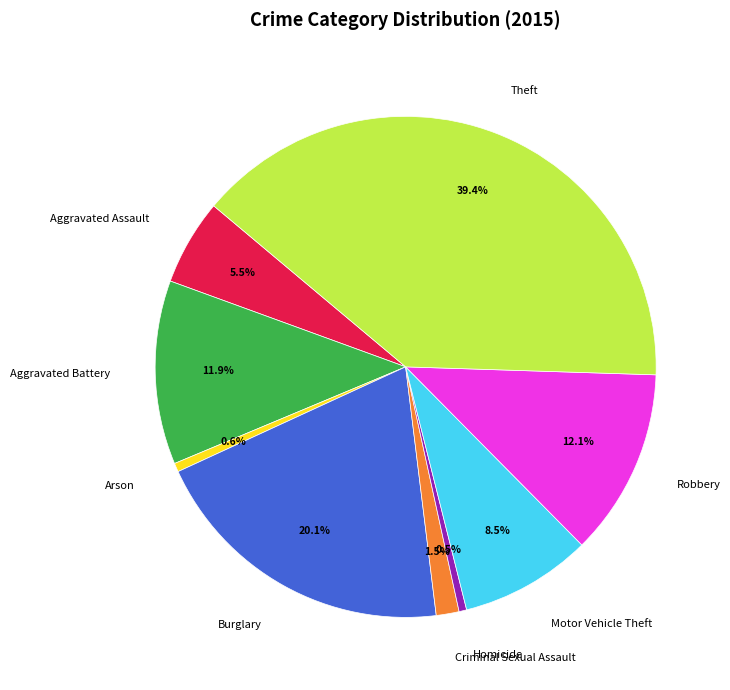

True or false: Motor Vehicle Theft accounts for 1% of the total.

False